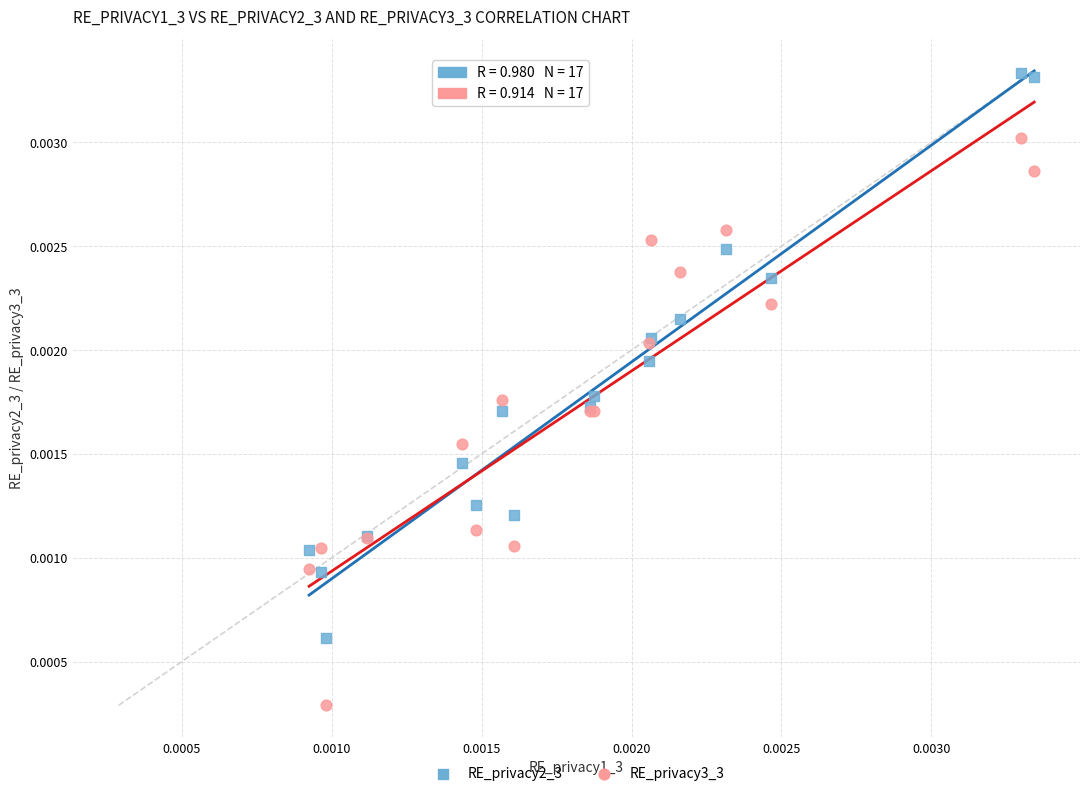

Which series reaches the maximum Y coordinate?

RE_privacy2_3